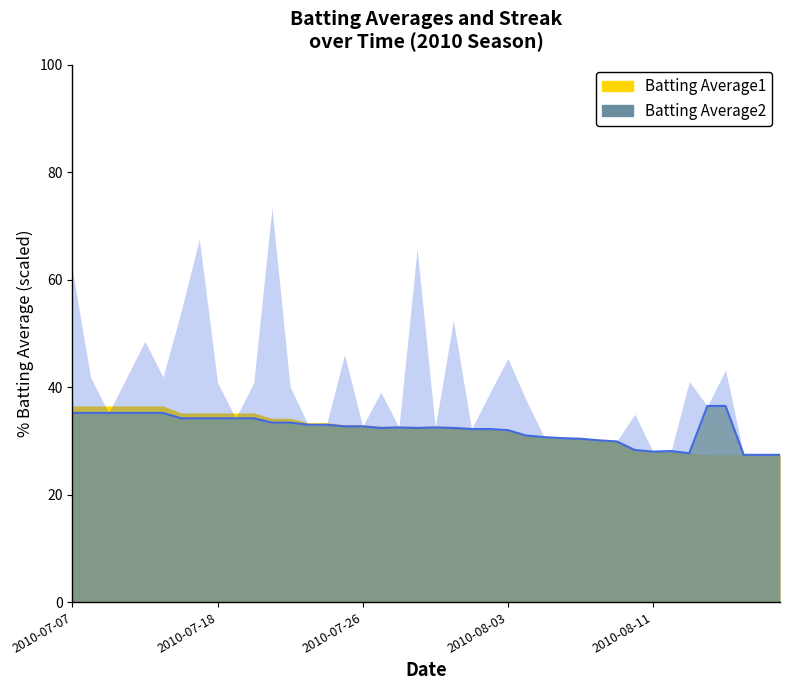

True or false: Batting Average1 has a value of 0.3 at 2010-08-11.

True